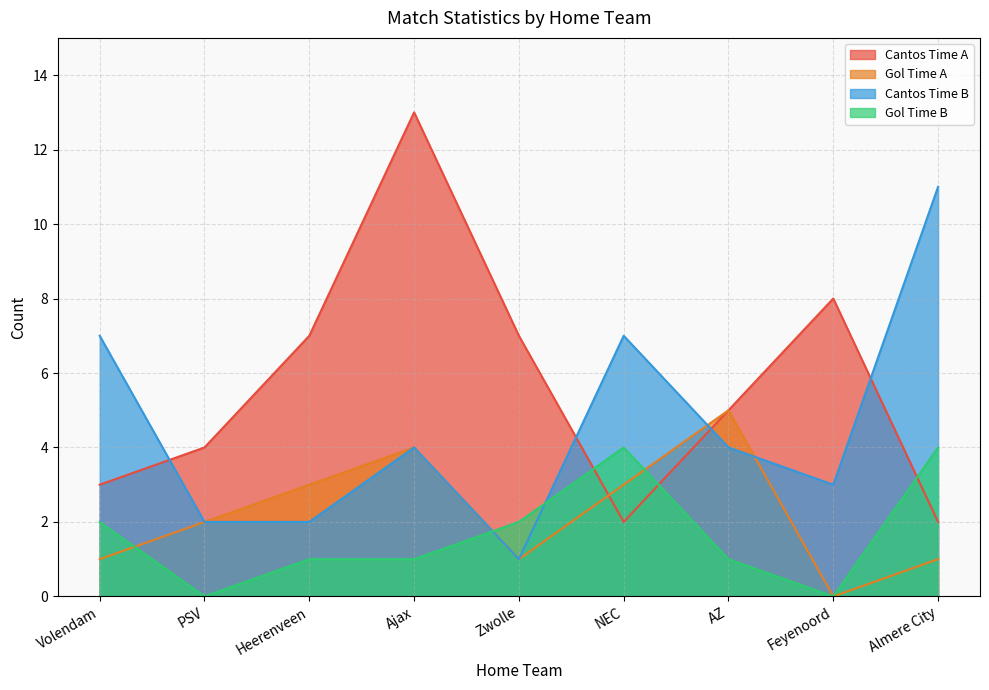

At which label is Cantos Time B closest to 6?

Volendam